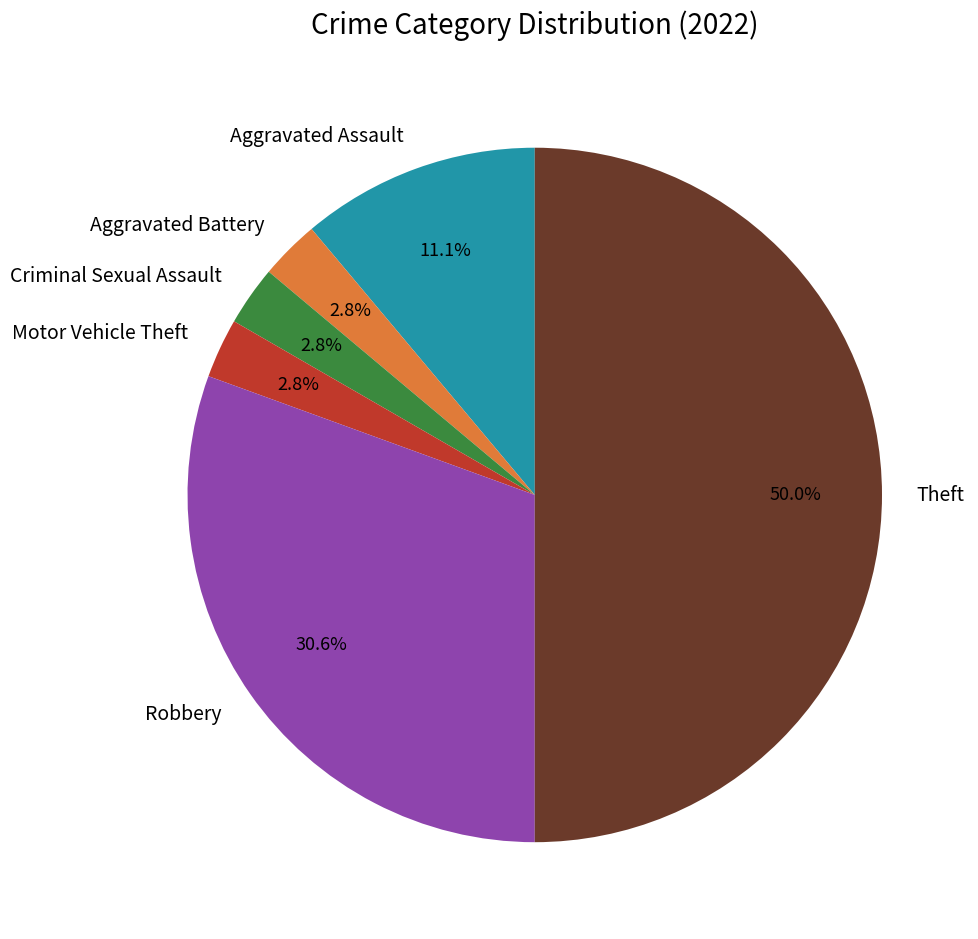

Which has a higher value, Motor Vehicle Theft or Robbery?

Robbery